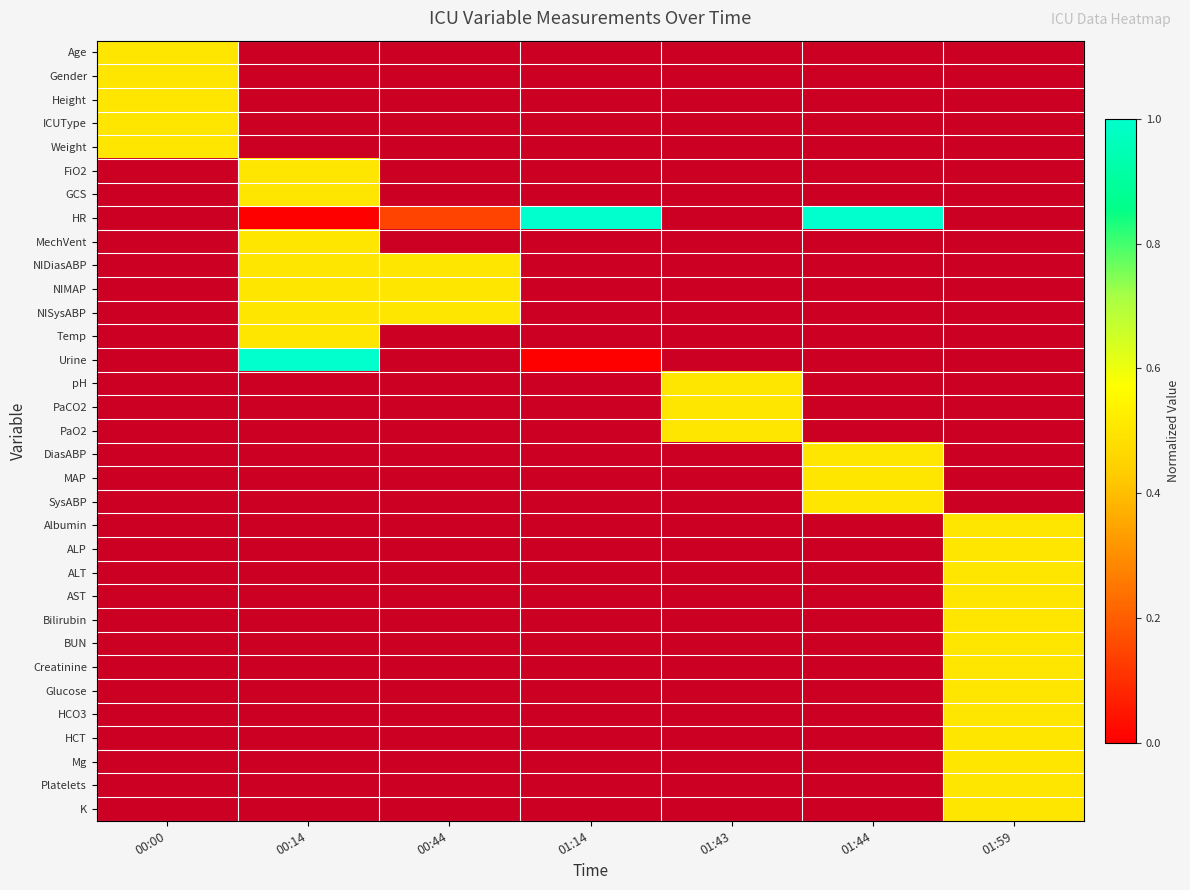

At 00:00, list the series in order from largest to smallest.

Age, Gender, Height, ICUType, Weight, FiO2, GCS, HR, MechVent, NIDiasABP, NIMAP, NISysABP, Temp, Urine, pH, PaCO2, PaO2, DiasABP, MAP, SysABP, Albumin, ALP, ALT, AST, Bilirubin, BUN, Creatinine, Glucose, HCO3, HCT, Mg, Platelets, K